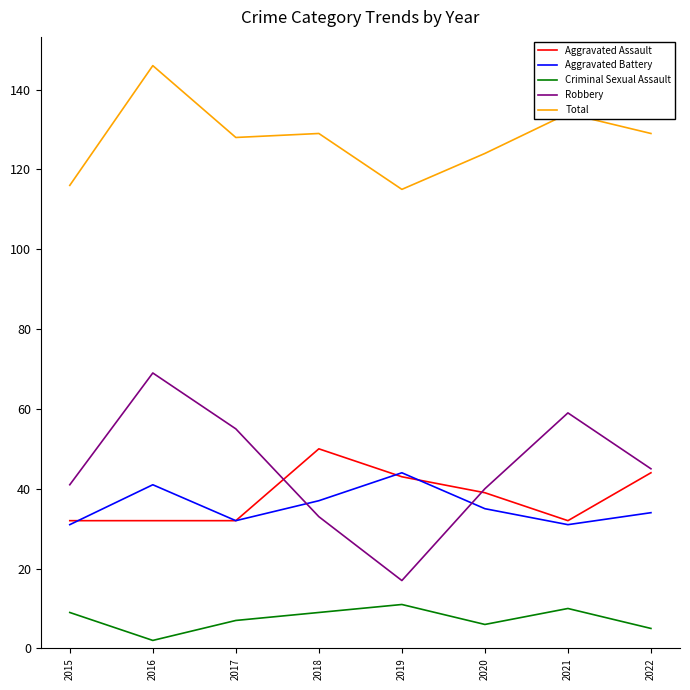

Is this an area chart (filled region under the line)?

No